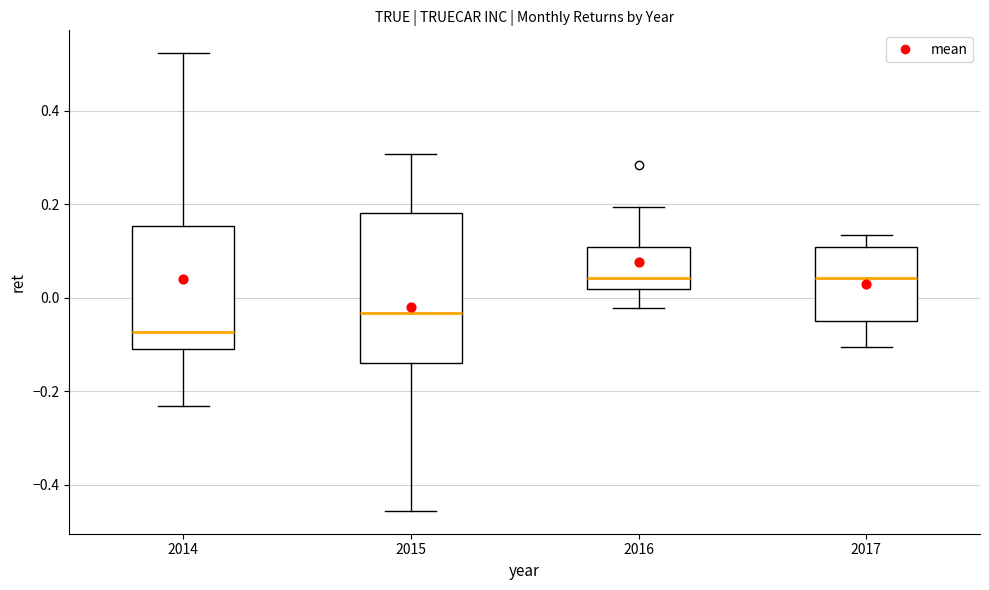

Reading left to right, transcribe this box plot: for each box, give where its median line is, the range the box spans, and where its two whiskers end, as read against the y-axis. The values are not printed on the chart, so give them approximately, as read against the axis.

2014: median -0.08, box -0.12 to 0.16, whiskers -0.24 to 0.52
2015: median -0.04, box -0.14 to 0.18, whiskers -0.46 to 0.30
2016: median 0.04, box 0.02 to 0.10, whiskers -0.02 to 0.20
2017: median 0.04, box -0.06 to 0.10, whiskers -0.10 to 0.14